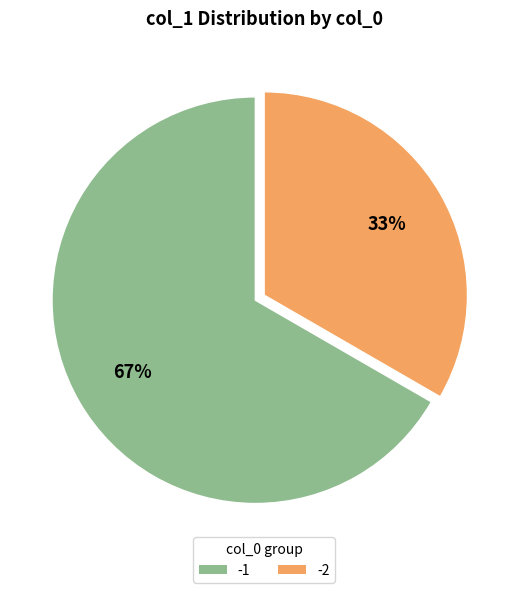

Do -1 and -2 together represent more than half of the pie?

Yes